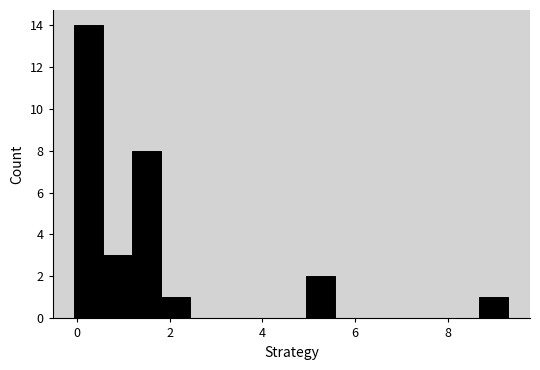

Around what value on the x-axis is the tallest bar? Give the approximate position of its centre, as read against the axis.

0.2